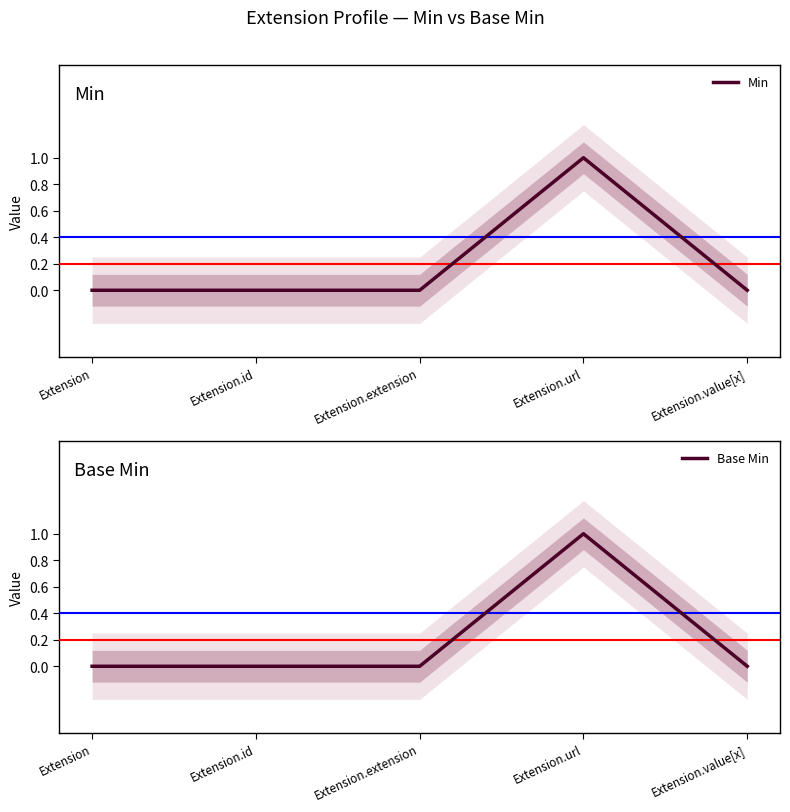

Is it true that Min equals 1 at Extension.value[x]?

False